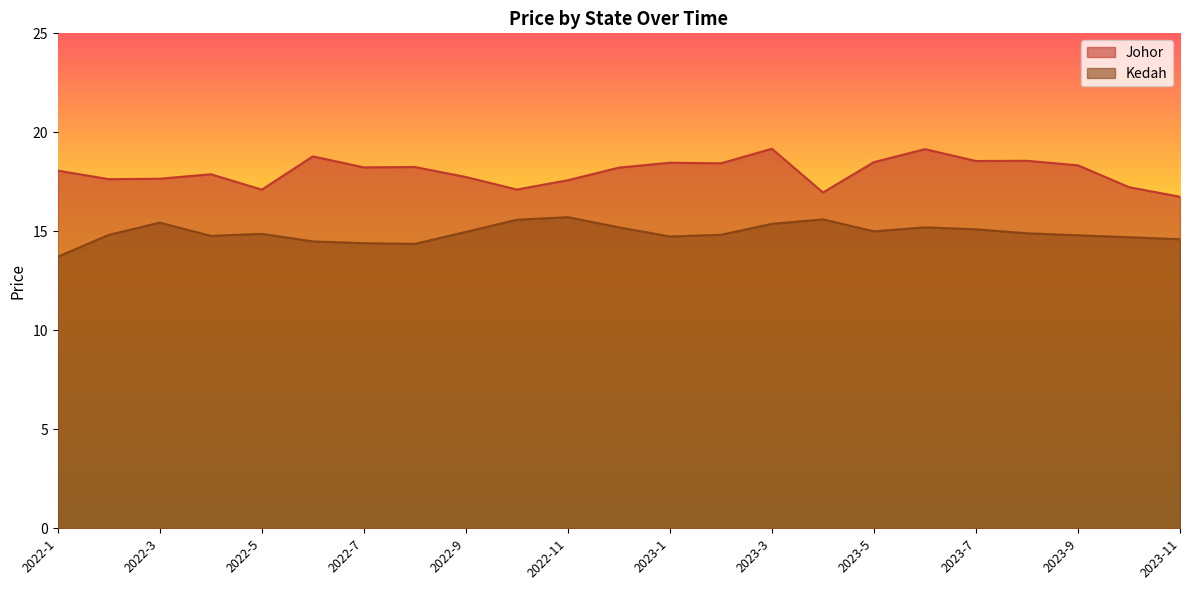

How many lines are shown in the chart?

2